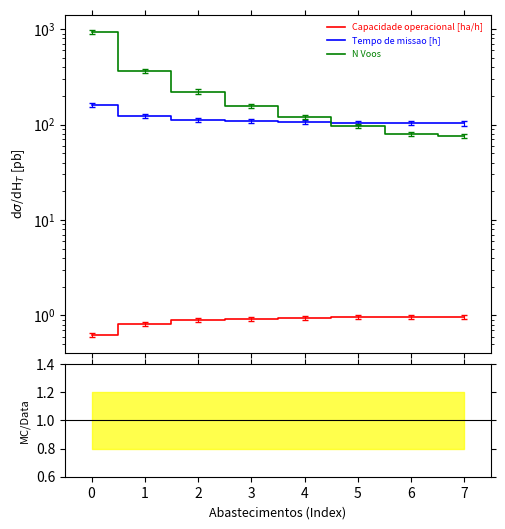

True or false: N Voos has a value of 128.6 at 7.

False